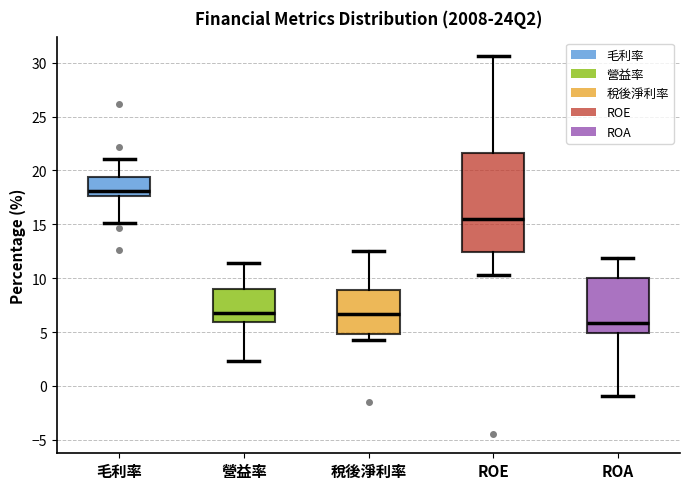

Which box is the tallest, from its lower edge to its upper edge?

ROE